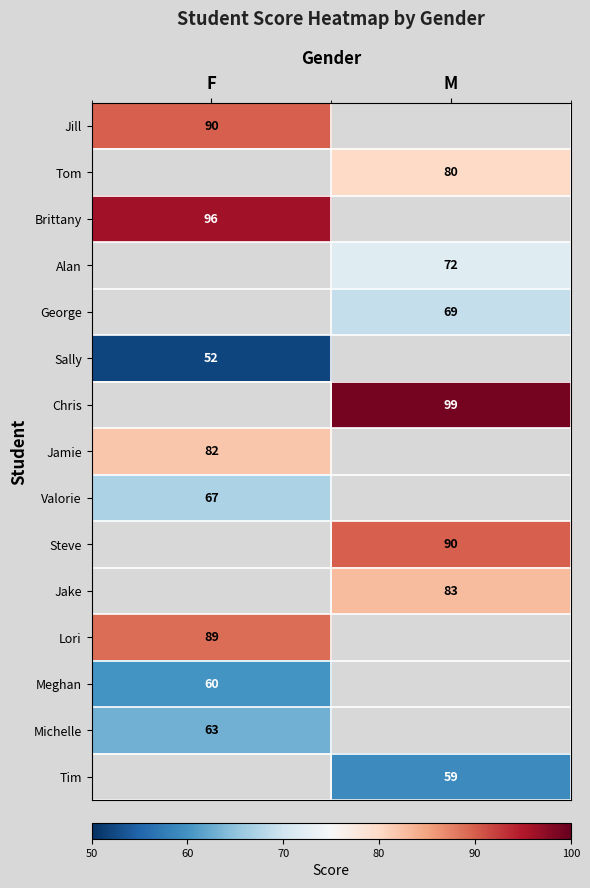

Is it true that Meghan equals 30 at F?

False